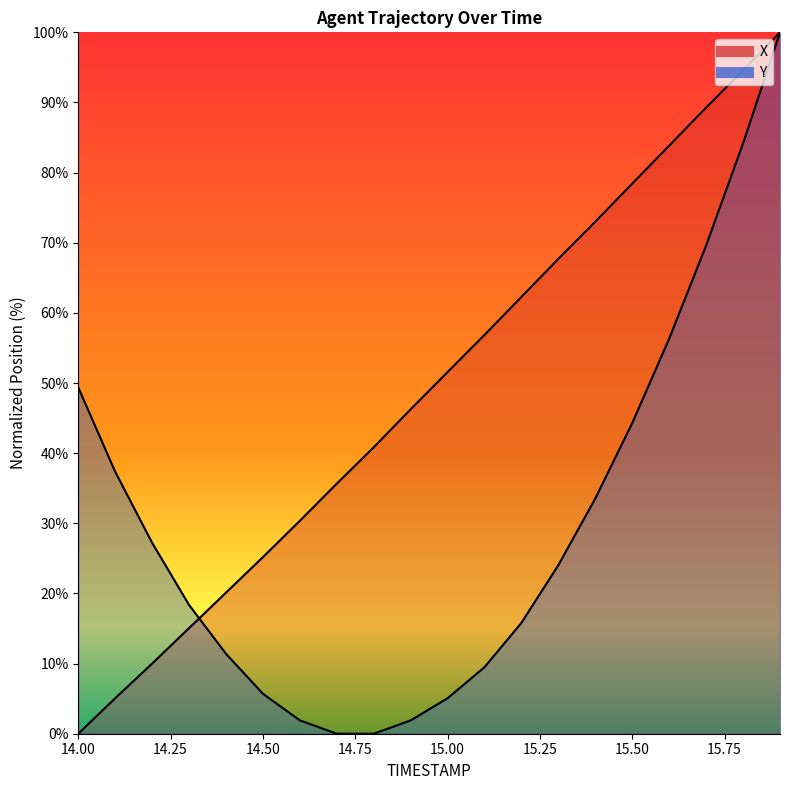

What are all the series names shown in the legend?

X, Y